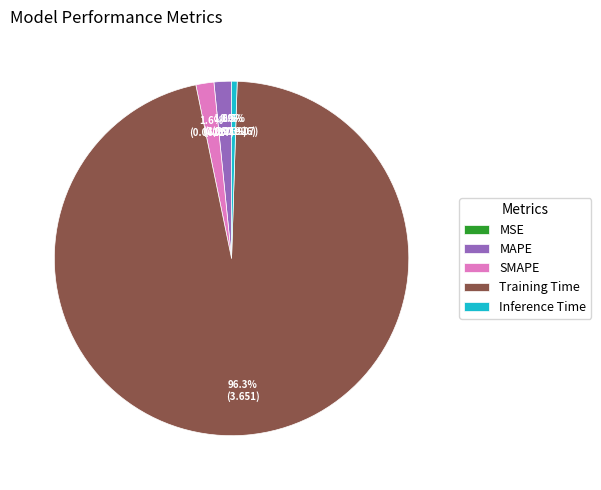

What is the total percentage of Inference Time and Training Time?

96.8%